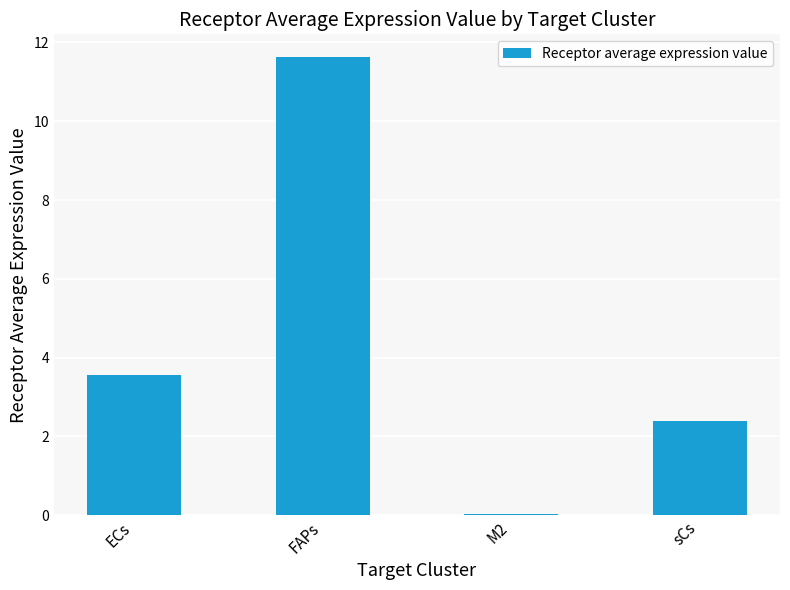

Which category has the highest value across all series?

FAPs